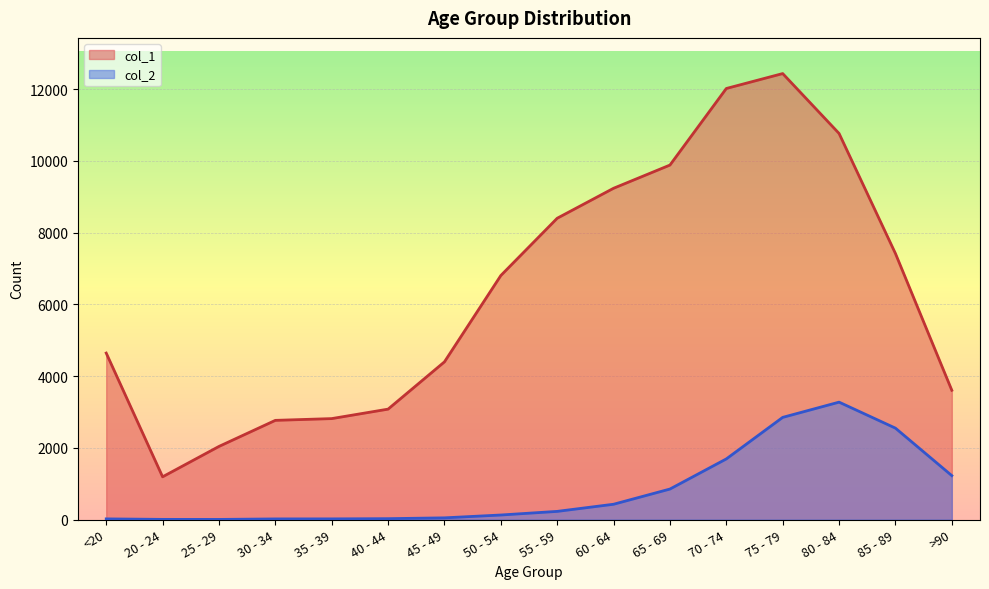

Which series has the largest total across all categories?

col_1